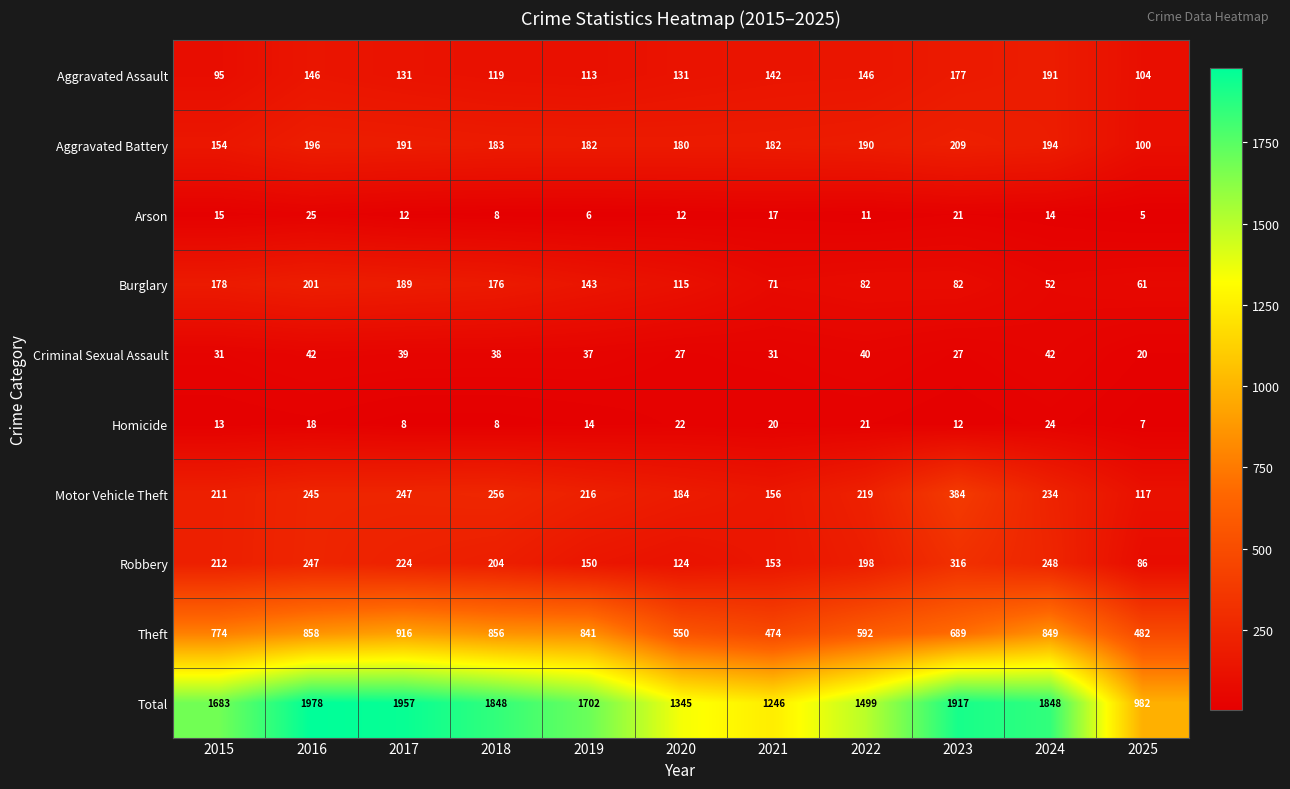

What is the minimum value for Robbery?

86